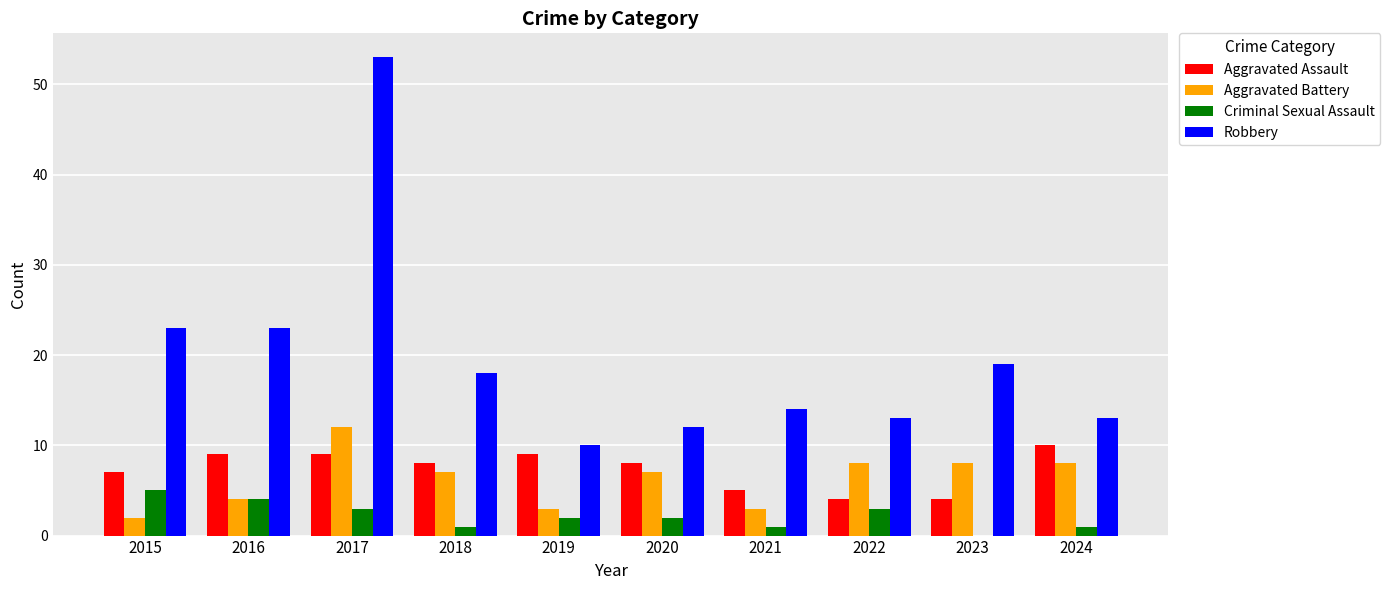

How many groups of bars are there?

10